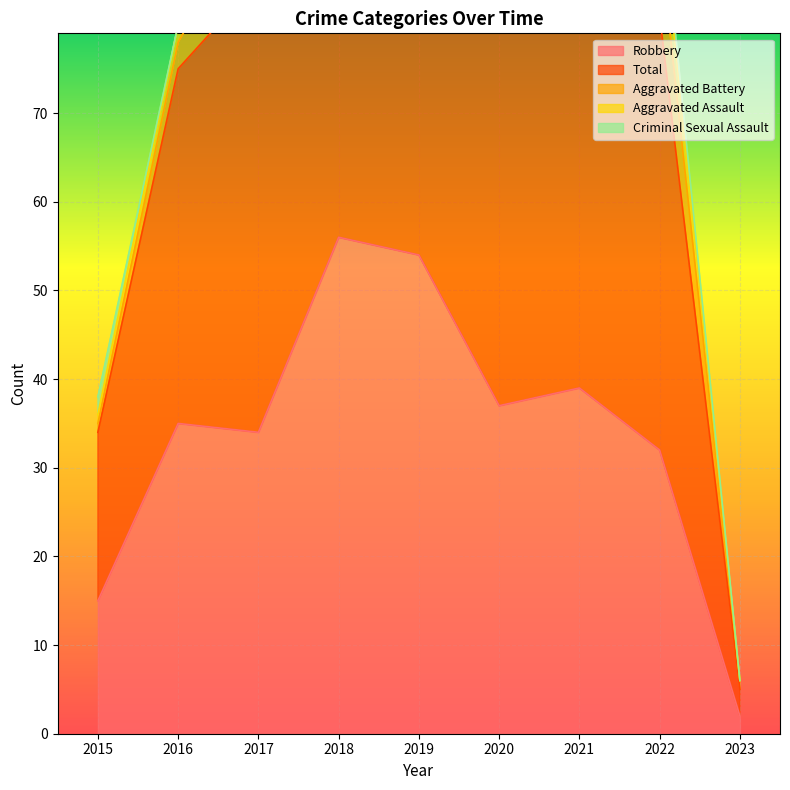

How many values in the Robbery series are below 35?

4